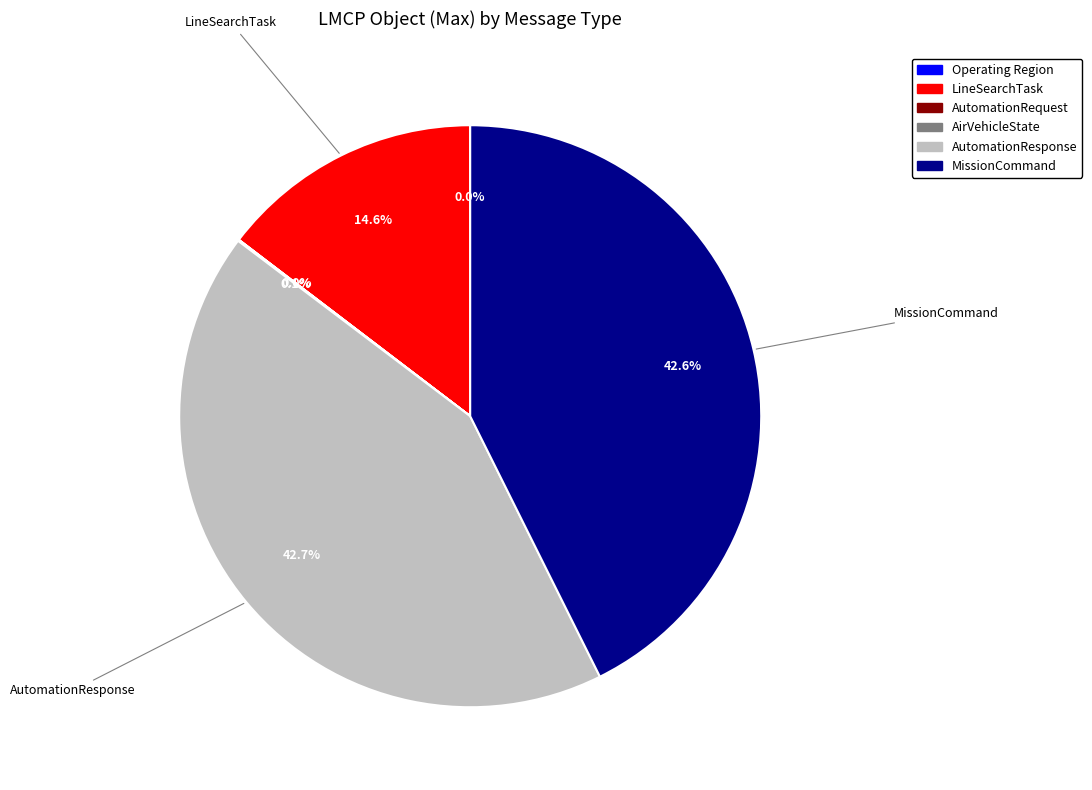

What percentage is NOT represented by AutomationResponse?

57.3%